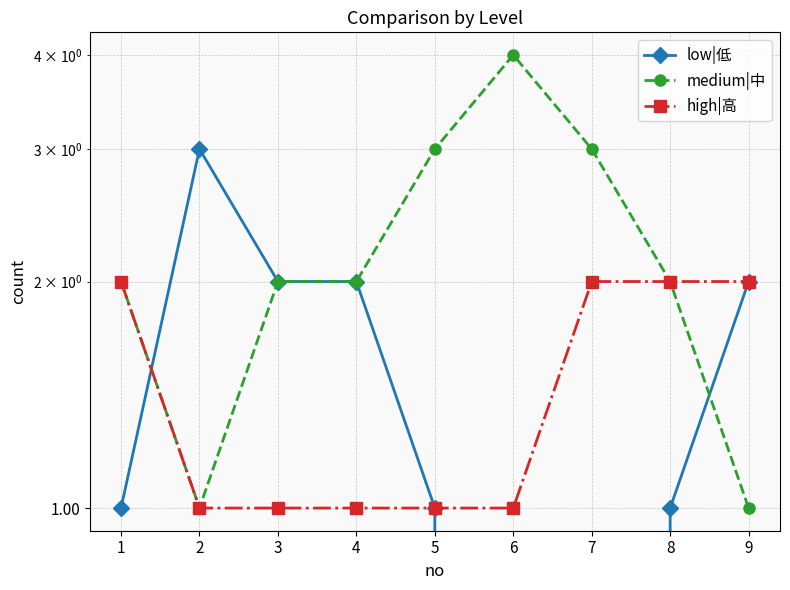

What is the difference between the highest and lowest values at 1?

1